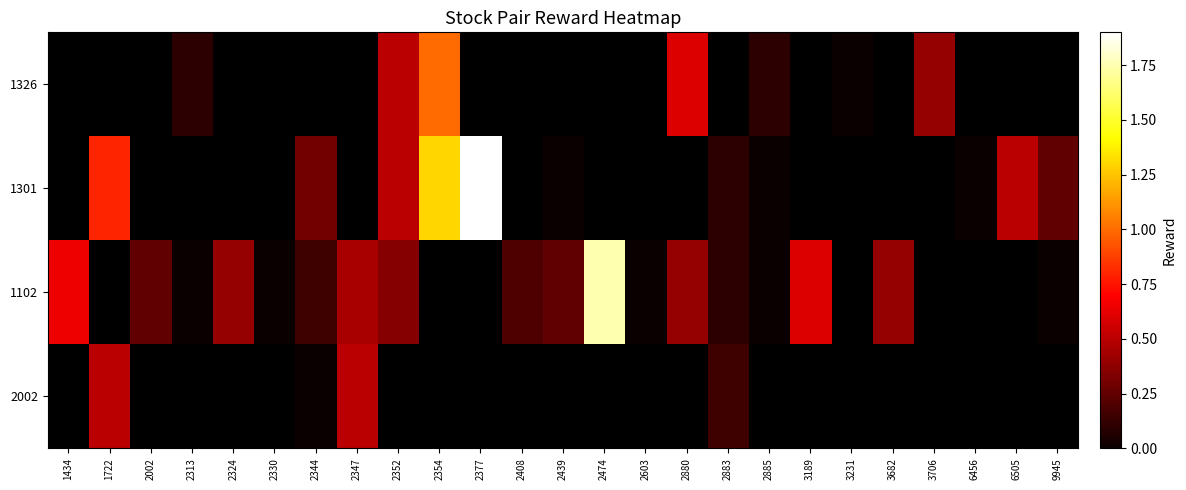

What is the greatest value displayed?

1.9